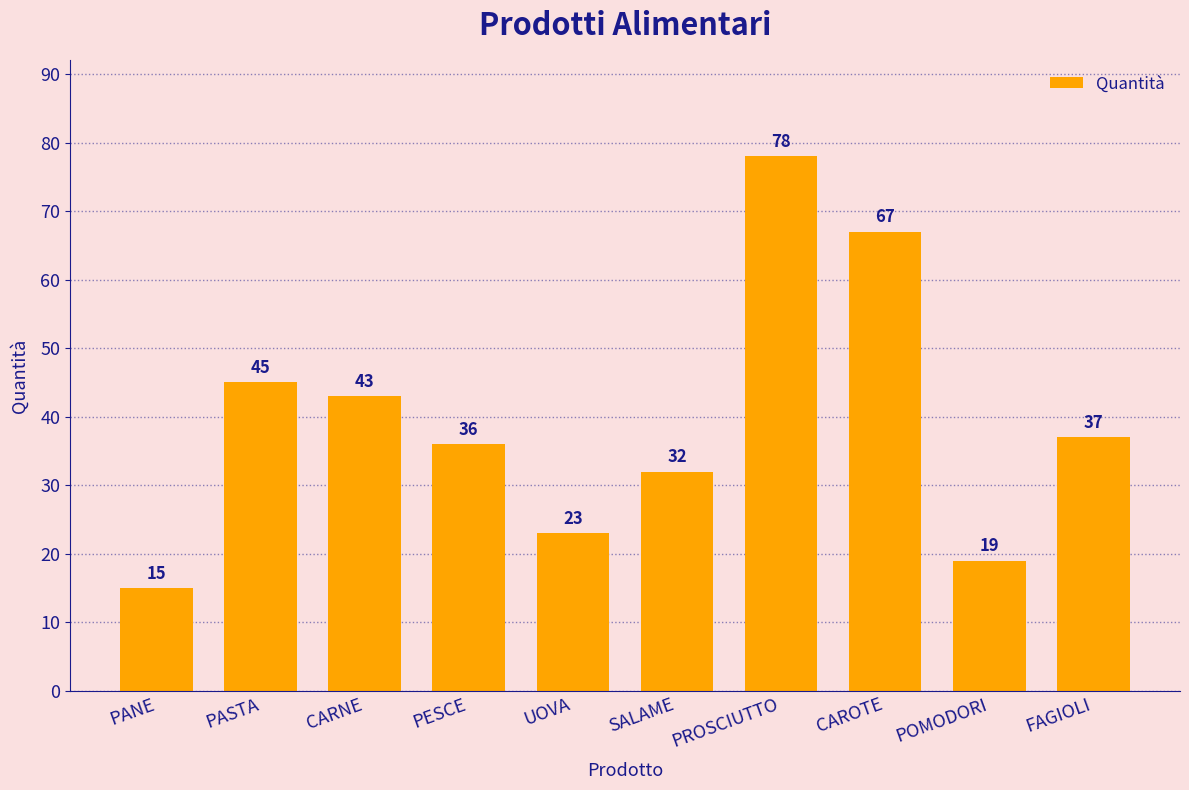

Reading left to right, list all the values displayed in this chart.

15	45	43	36	23	32	78	67	19	37